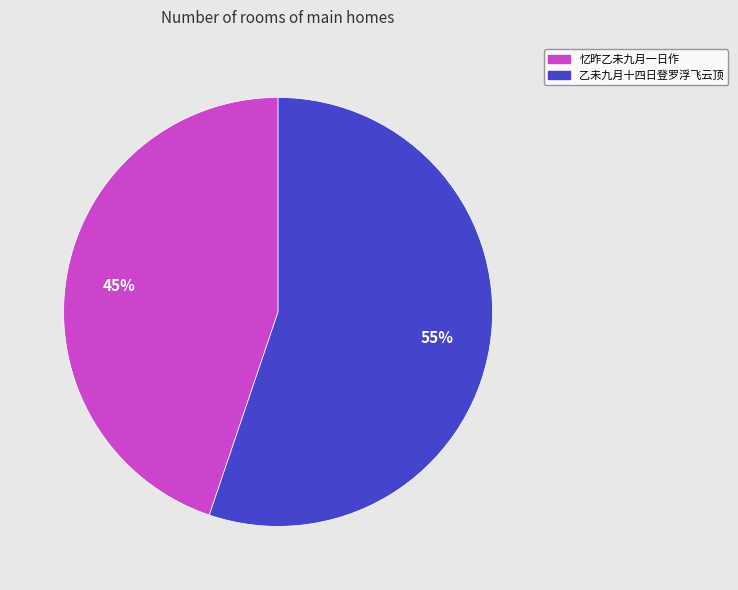

How many slices are in this pie chart?

2